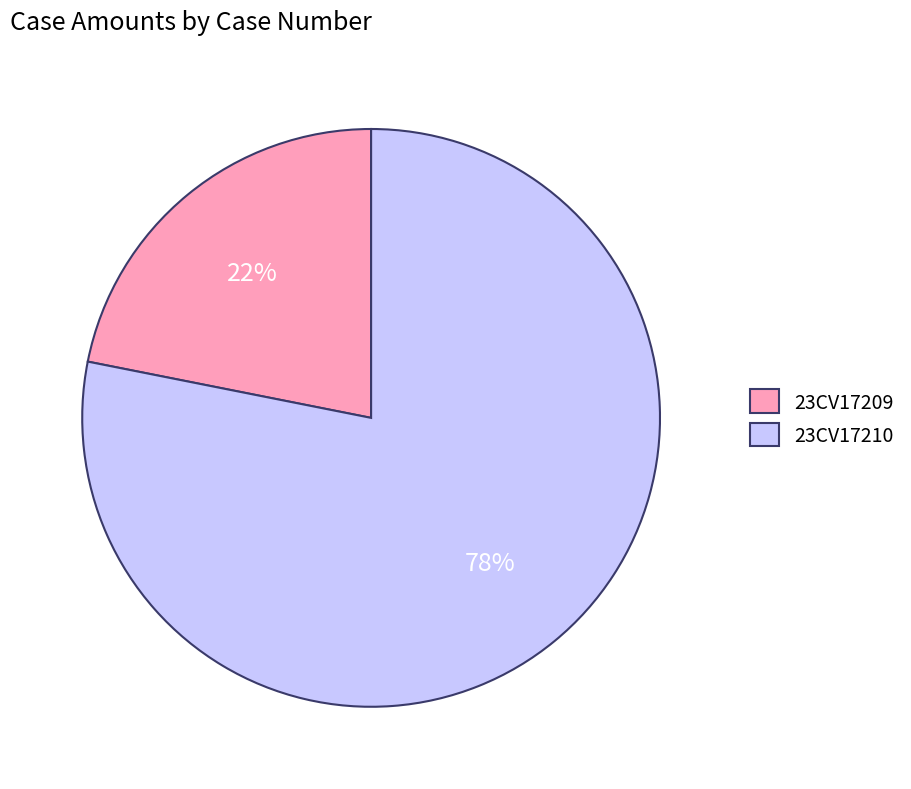

The 23CV17209 slice represents 22% of the pie. True or false?

True